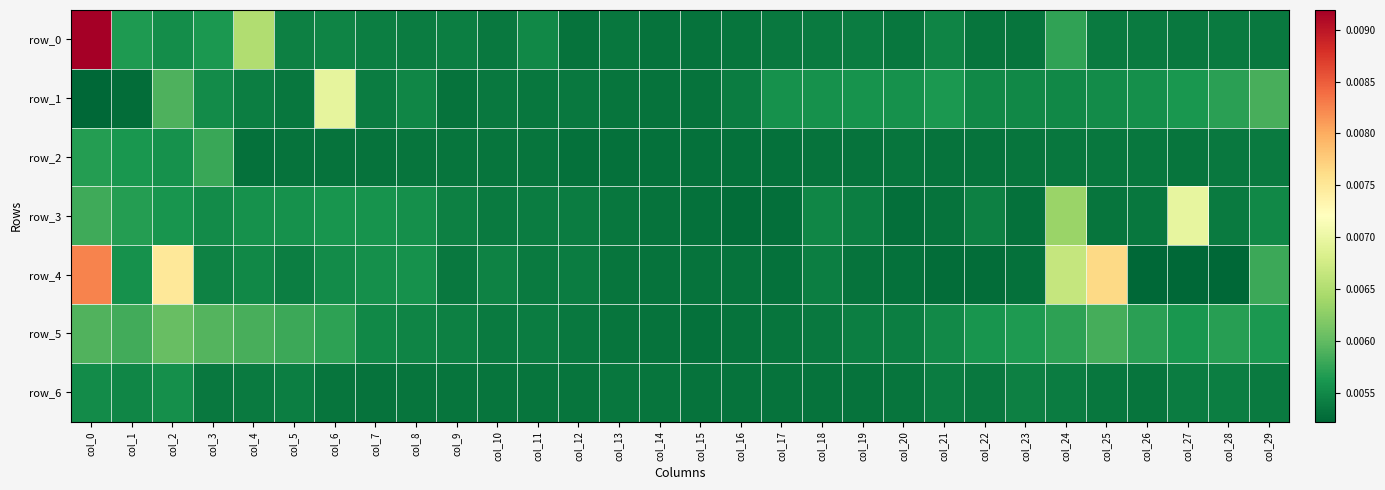

Between col_2 and col_18, which is larger?

col_2